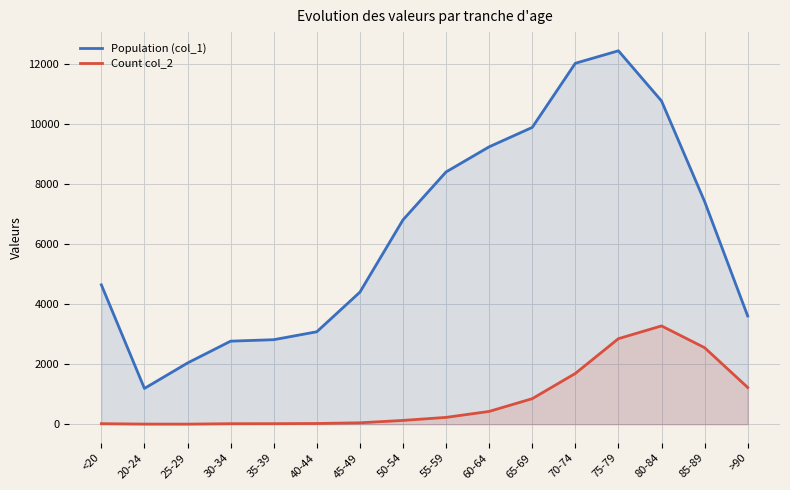

At which label does Count col_2 reach its minimum?

25-29